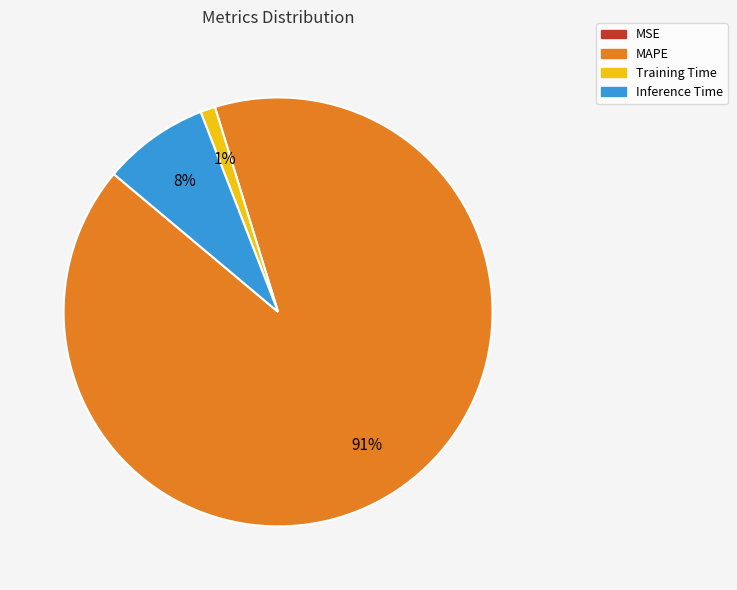

What percentage is the Training Time slice, to the nearest percent?

1%